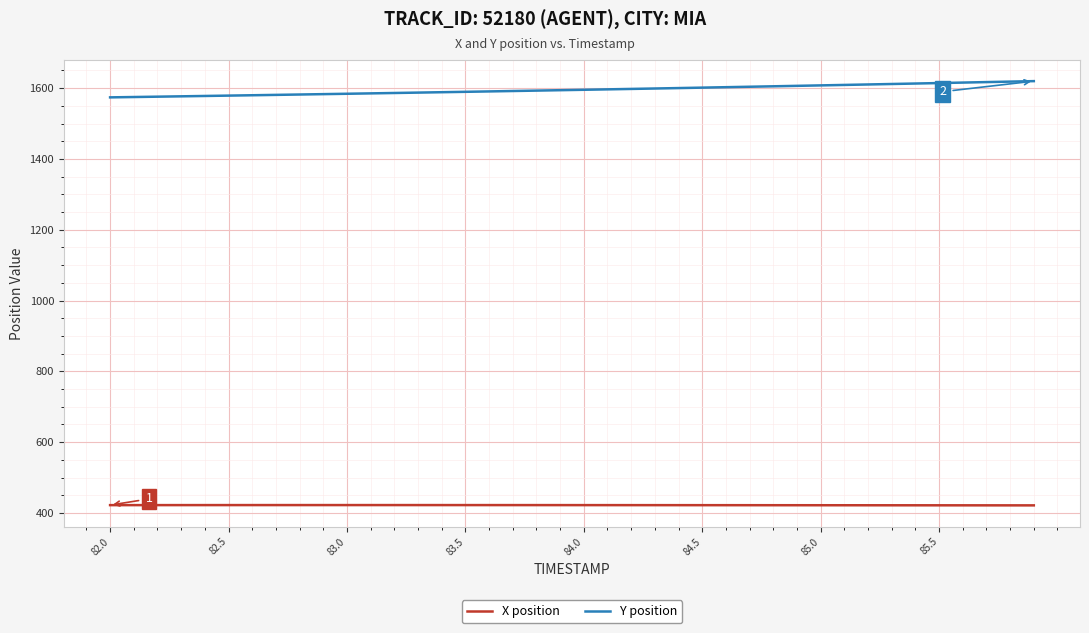

True or false: Y position and X position cross at least once.

False